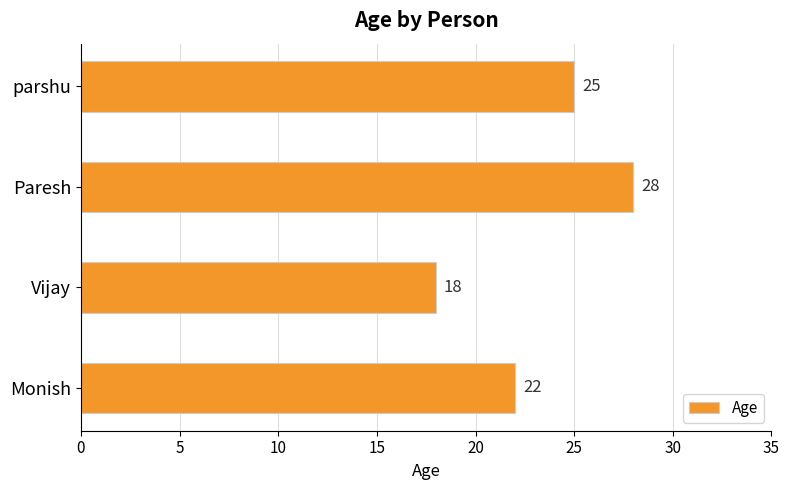

What is the average value?

23